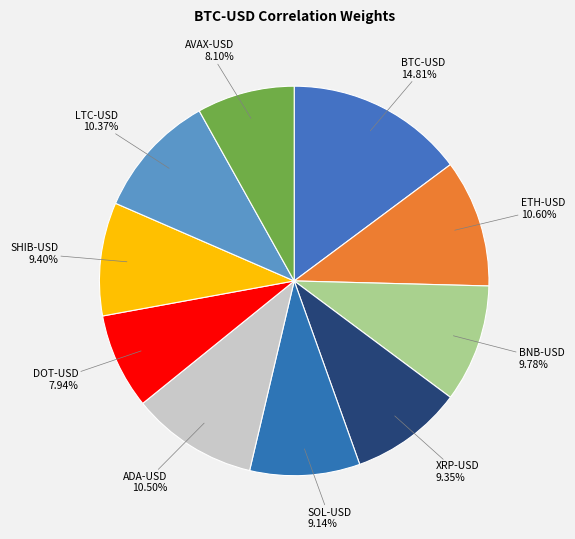

Which has a higher value, BNB-USD or BTC-USD?

BTC-USD